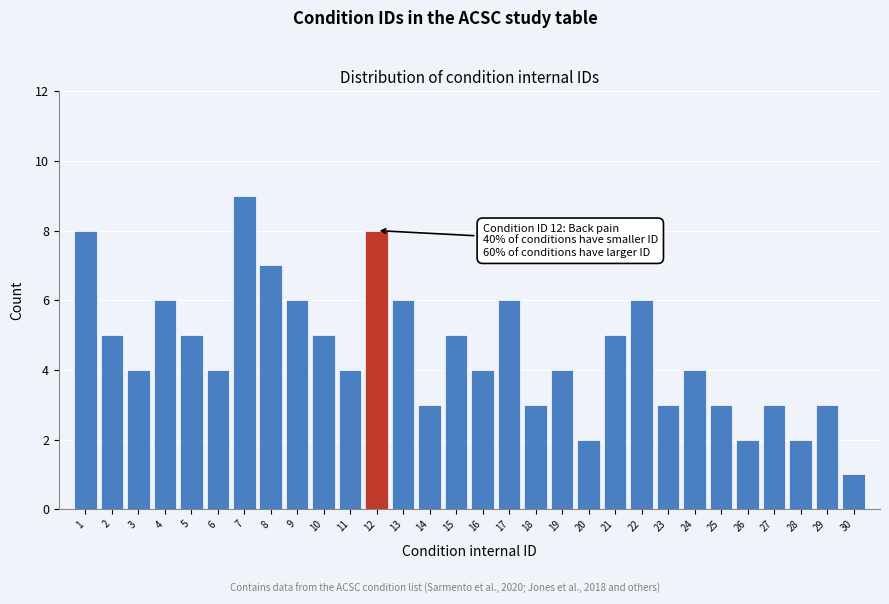

Reading left to right, list all the values displayed in this chart.

1=8	2=5	3=4	4=6	5=5	6=4	7=9	8=7	9=6	10=5	11=4	12=8	13=6	14=3	15=5	16=4	17=6	18=3	19=4	20=2	21=5	22=6	23=3	24=4	25=3	26=2	27=3	28=2	29=3	30=1